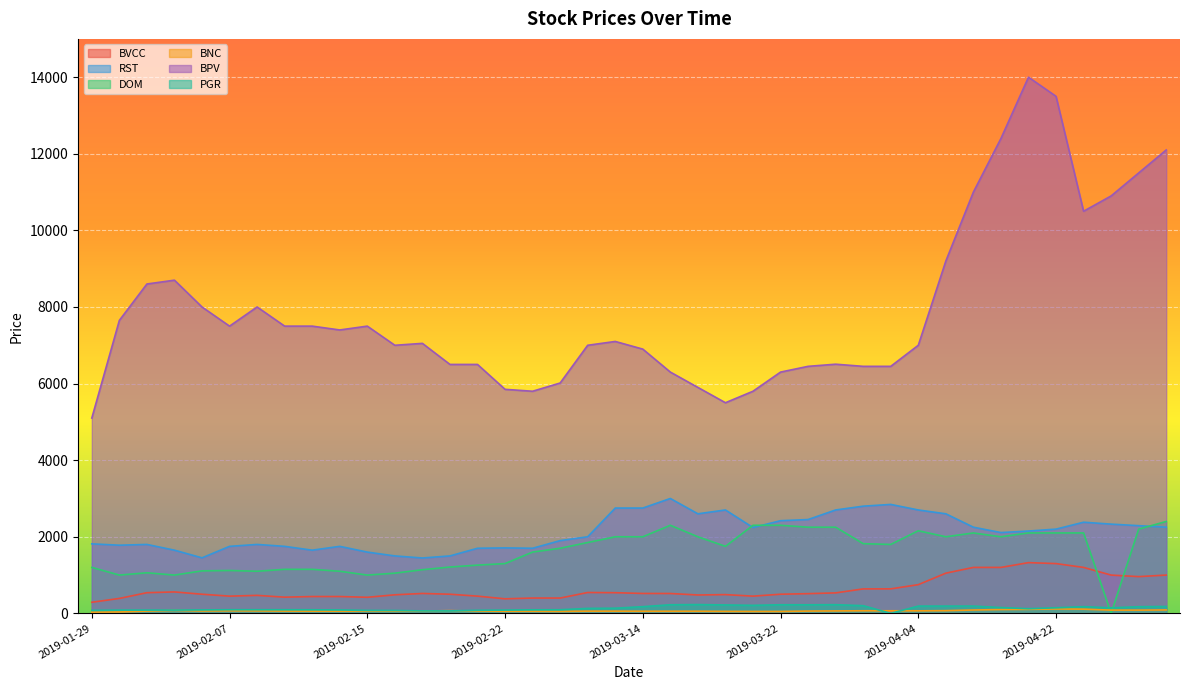

The value of BNC at 2019-03-29 is 14.2. True or false?

False